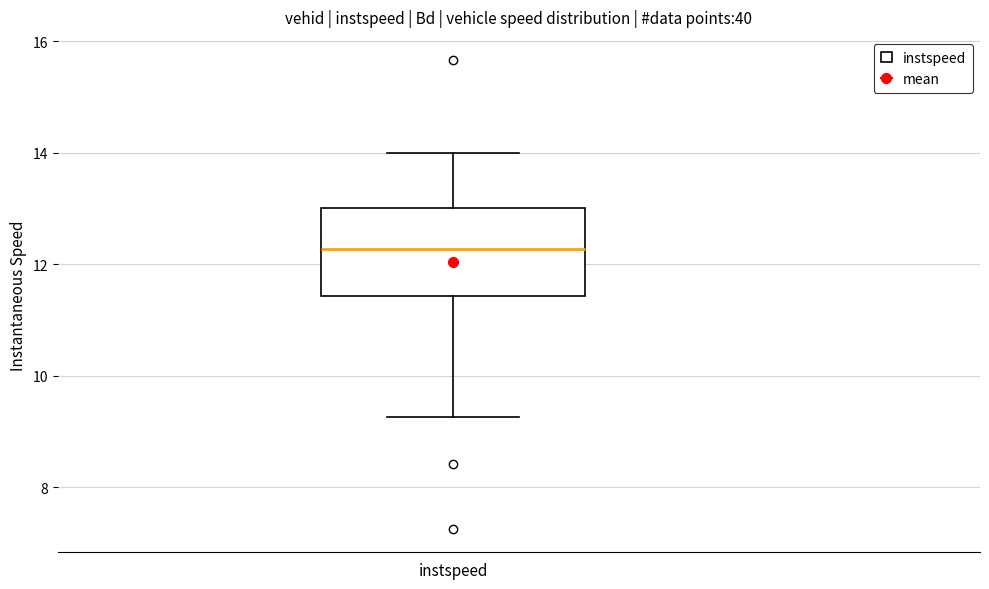

Where does the upper whisker of the box for instspeed end on the y-axis? The values are not printed on the chart, so give them approximately, as read against the axis.

14.0